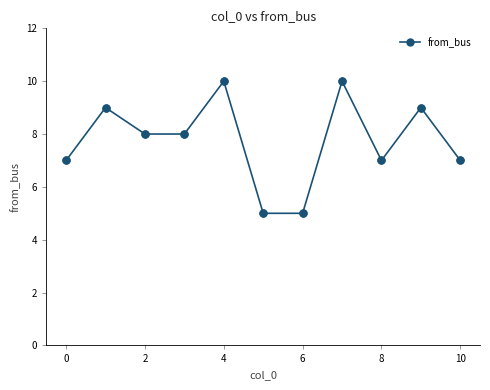

What is the sum of all values?

85